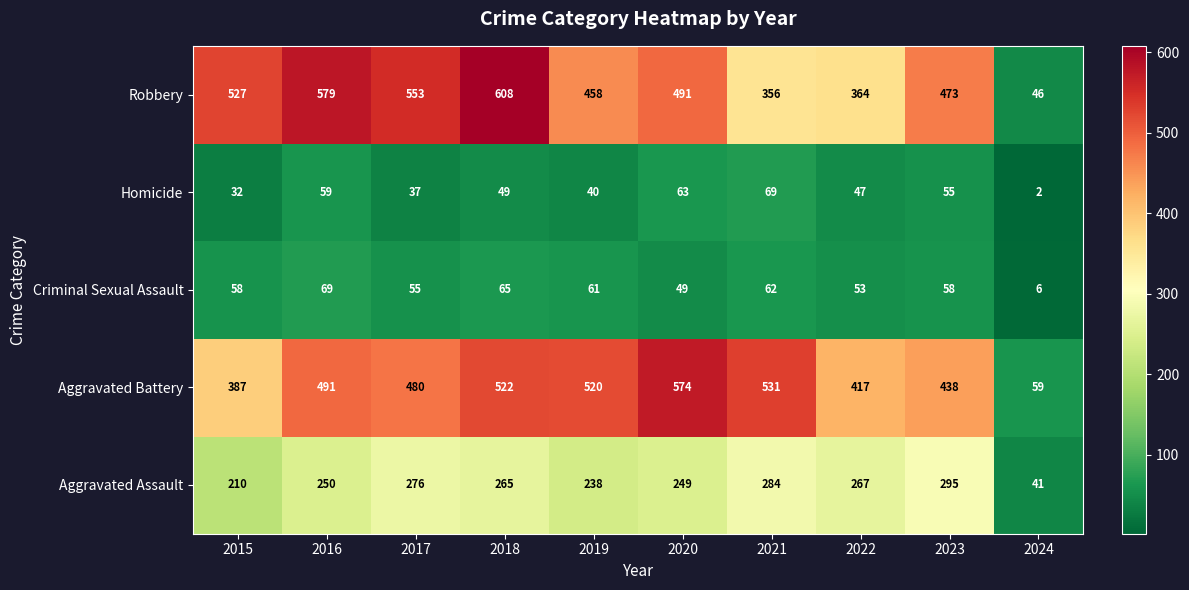

Which series has the widest spread of values?

Robbery